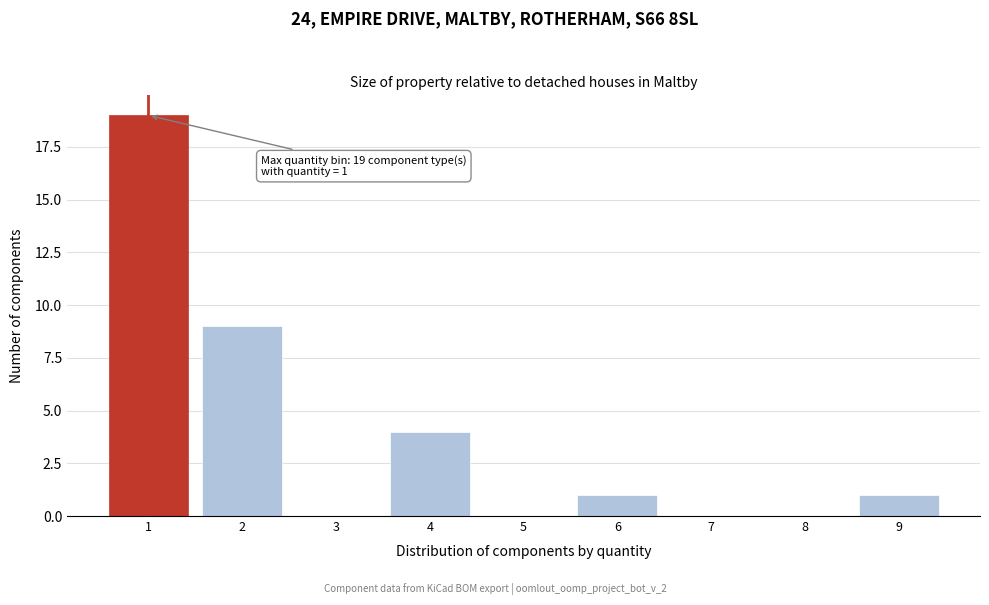

Reading left to right, list all the values displayed in this chart.

1=19	2=9	3=0	4=4	5=0	6=1	7=0	8=0	9=1